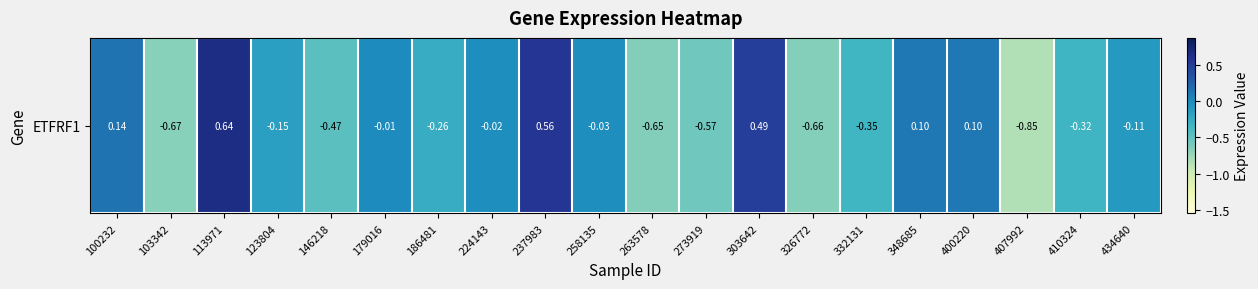

What is the change in value from 113971 to 326772?

-1.3